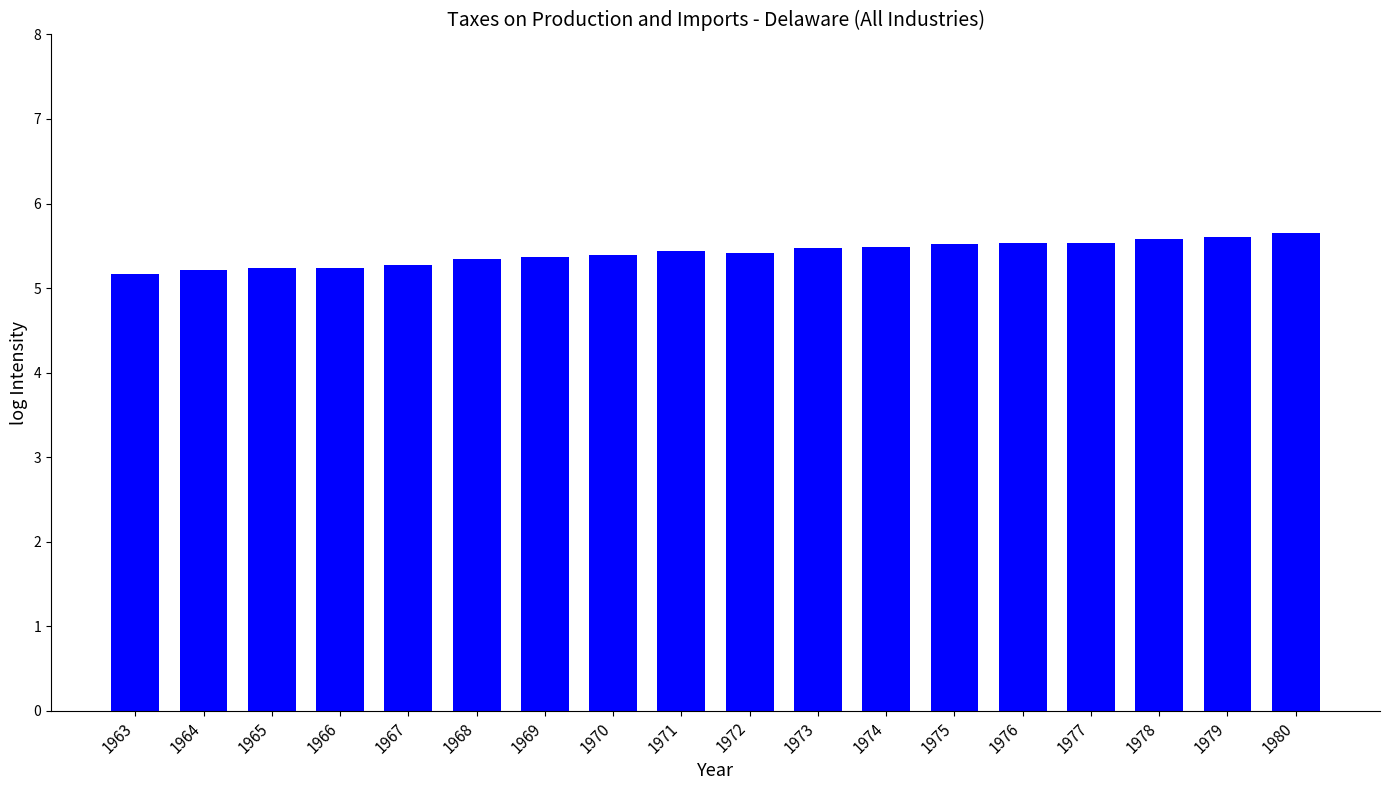

What is the value of the 3rd bar from the left?

5.2